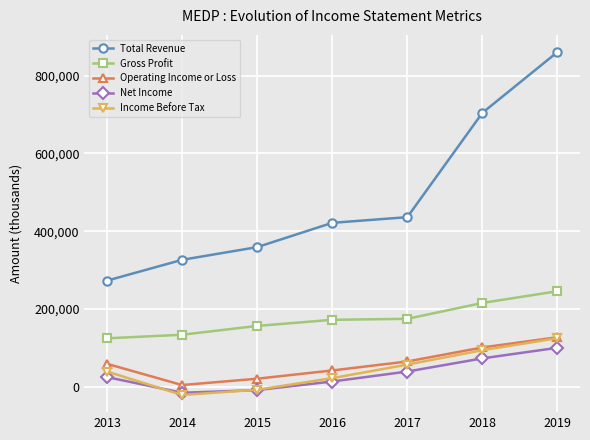

Which series has the widest spread of values?

Total Revenue